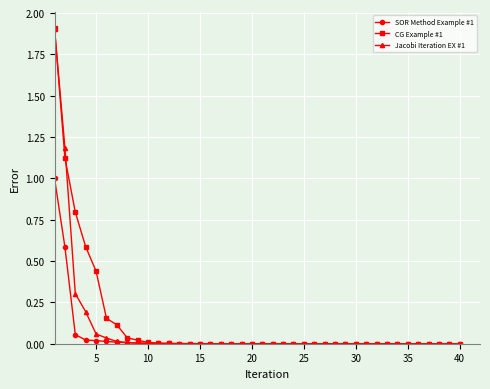

Which series has the widest spread of values?

CG Example #1